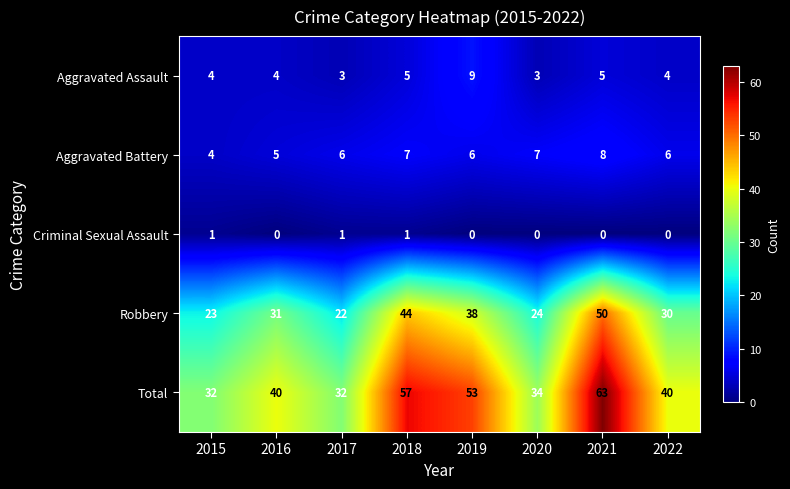

True or false: Robbery has a value of 18 at 2018.

False